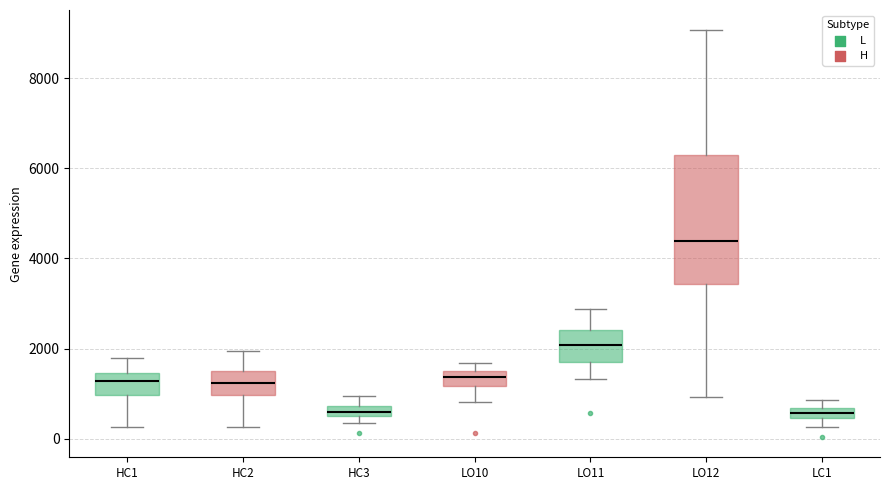

Where is the lower edge of the box for LO12 on the y-axis? The values are not printed on the chart, so give them approximately, as read against the axis.

3400